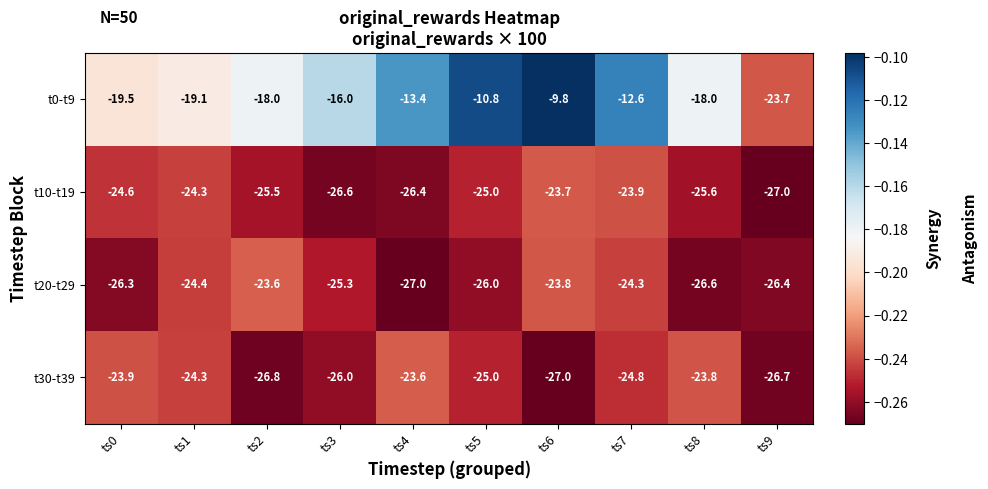

List the labels in order of t20-t29 value, smallest first.

ts4, ts8, ts9, ts0, ts5, ts3, ts1, ts7, ts6, ts2